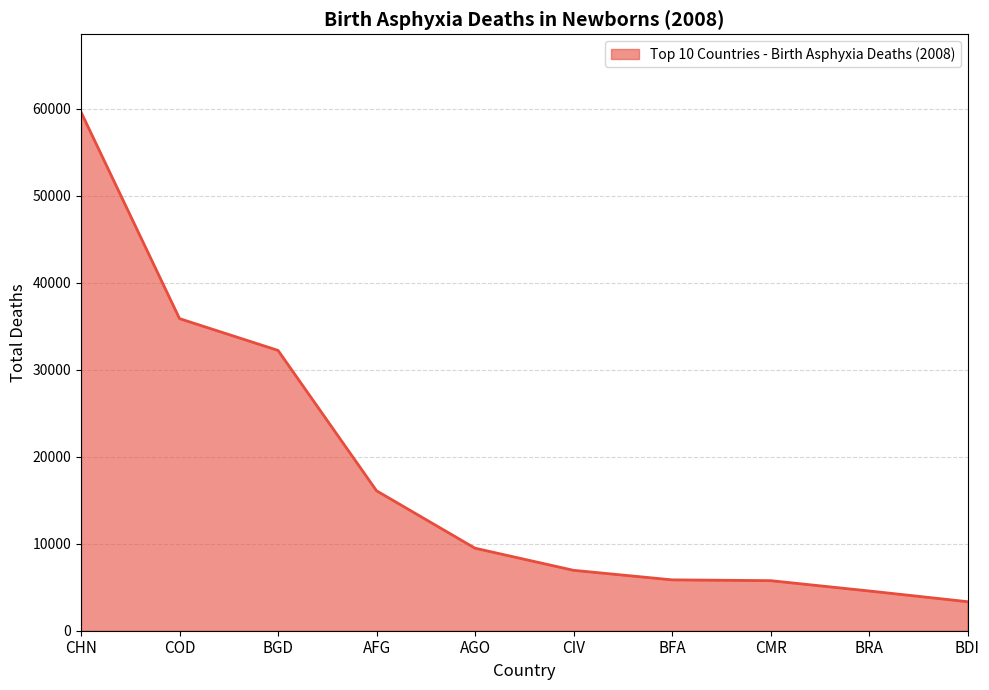

Read the value at BFA, to the nearest 100.

5800